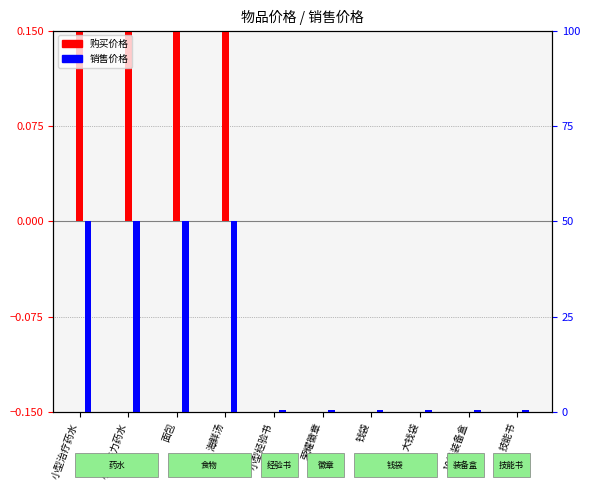

What is the sum of the 购买价格(归一化) values at 钱袋 and 小型法力药水?

0.1